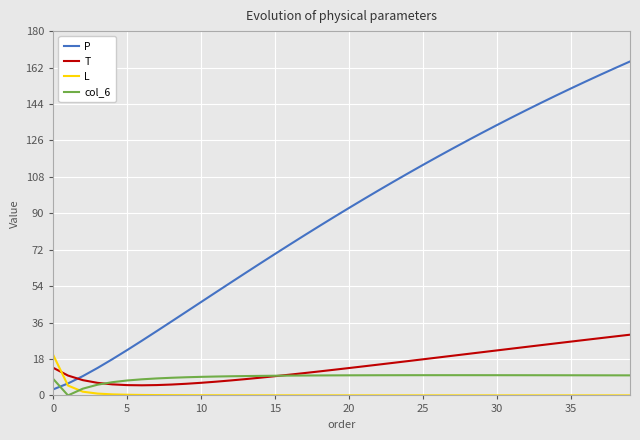

Does the chart have visible grid lines?

Yes